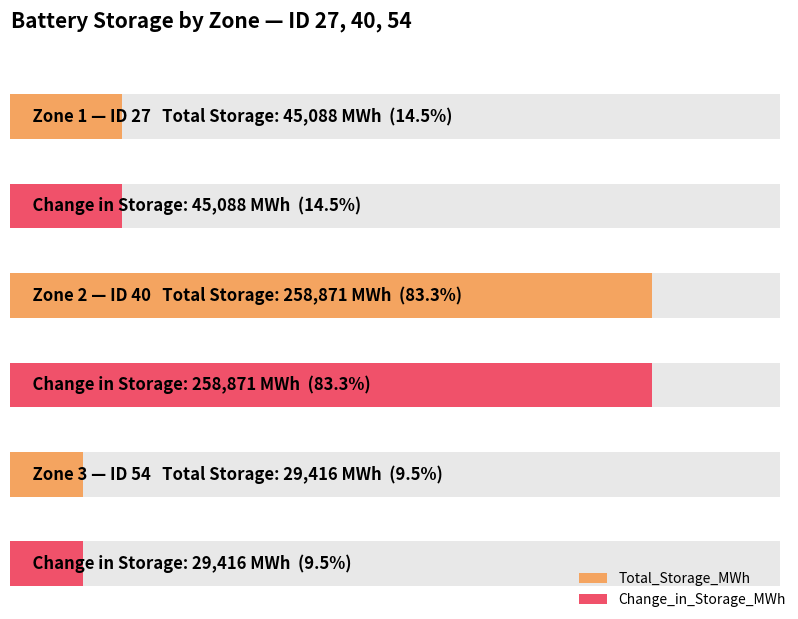

How many values in the Total_Storage_MWh series exceed 45087?

2